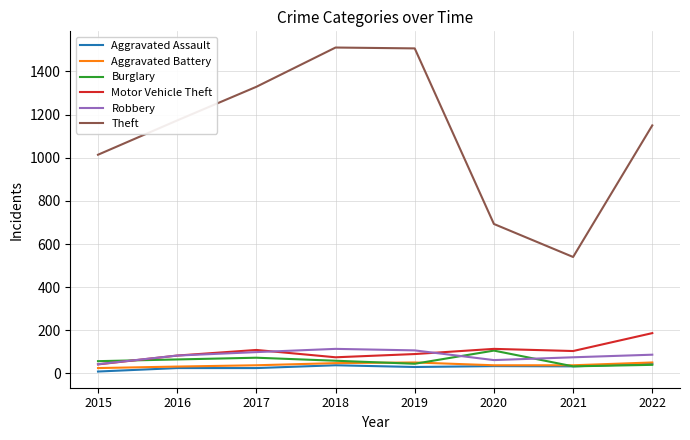

Which series has the largest range (max minus min)?

Theft